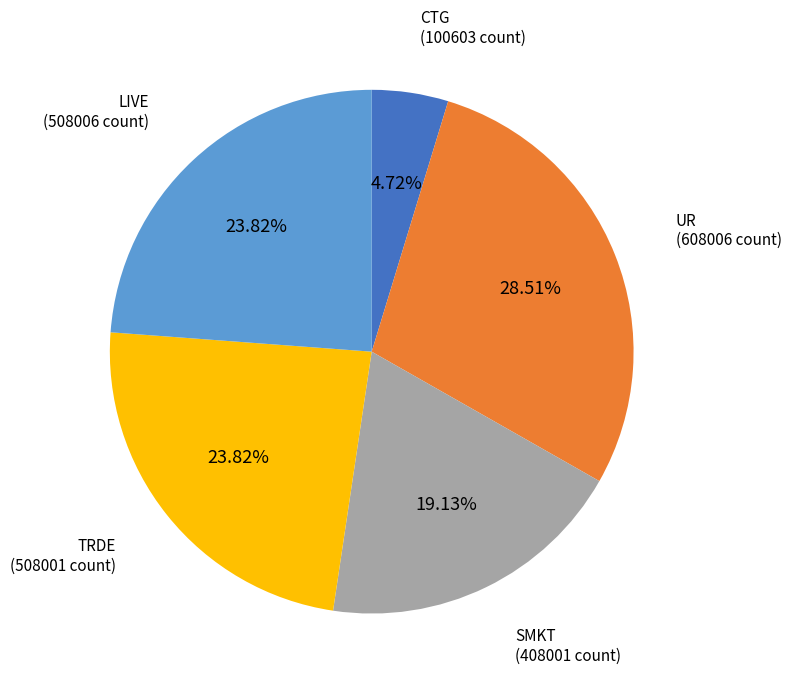

Does any single category account for the majority?

No